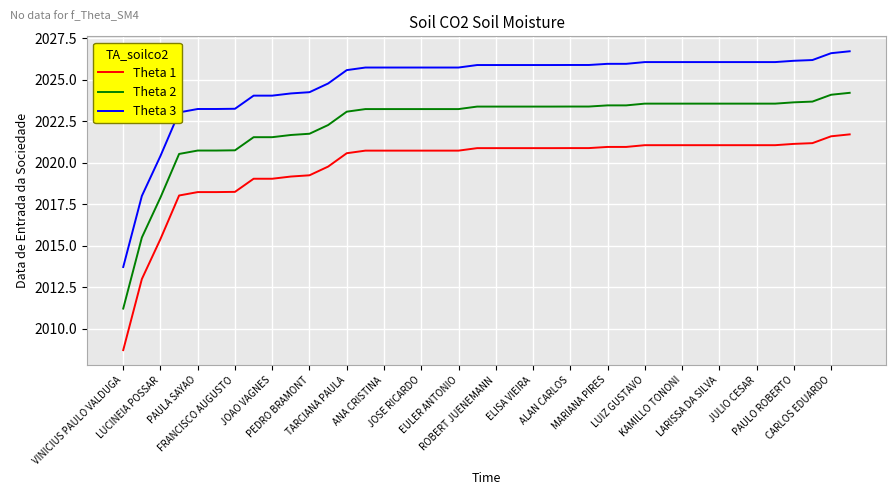

True or false: Theta 2 and Theta 1 cross at least once.

False